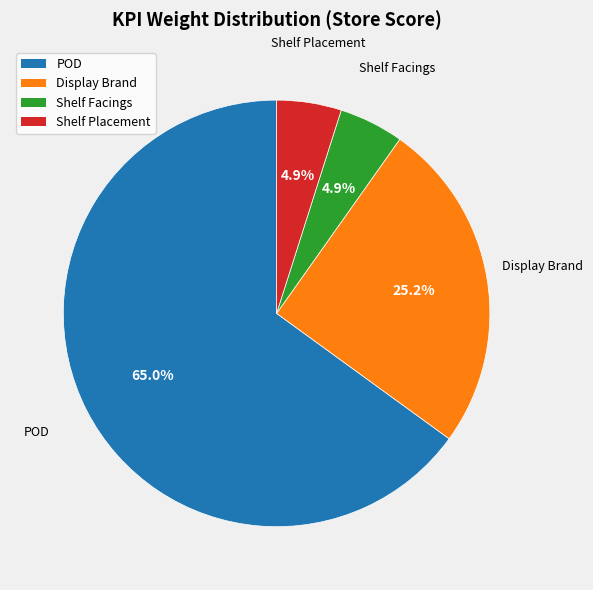

To the nearest percent, what is the difference between the largest and smallest slice percentages?

60%